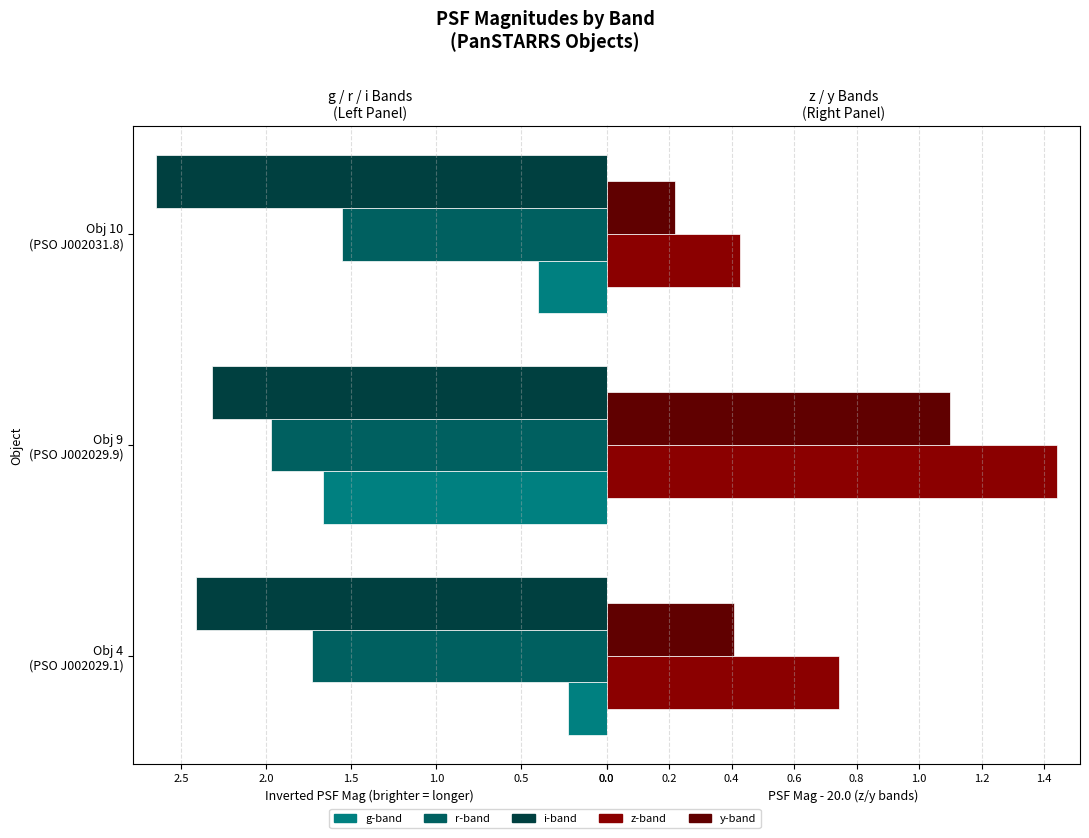

What position from the right is Obj 9 (PSO J002029.9)?

2